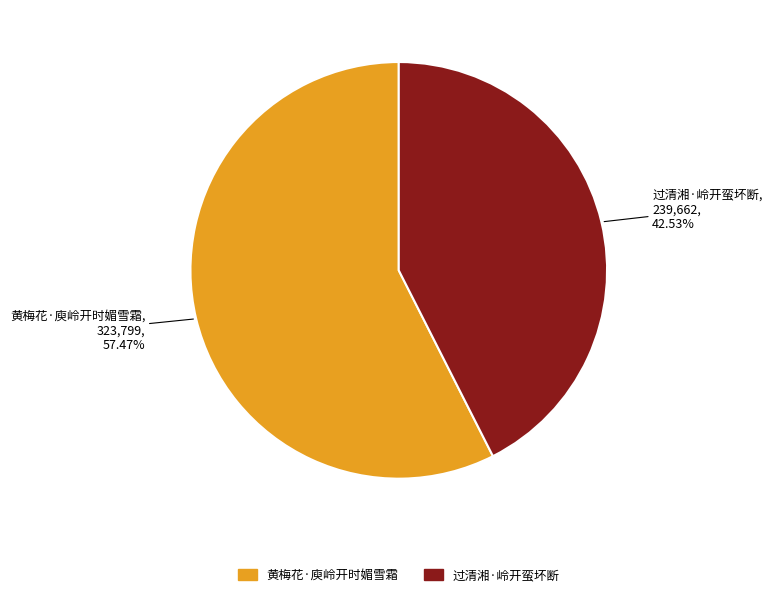

Is it true that 过清湘·岭开蛮坏断 is 51% of the pie?

False